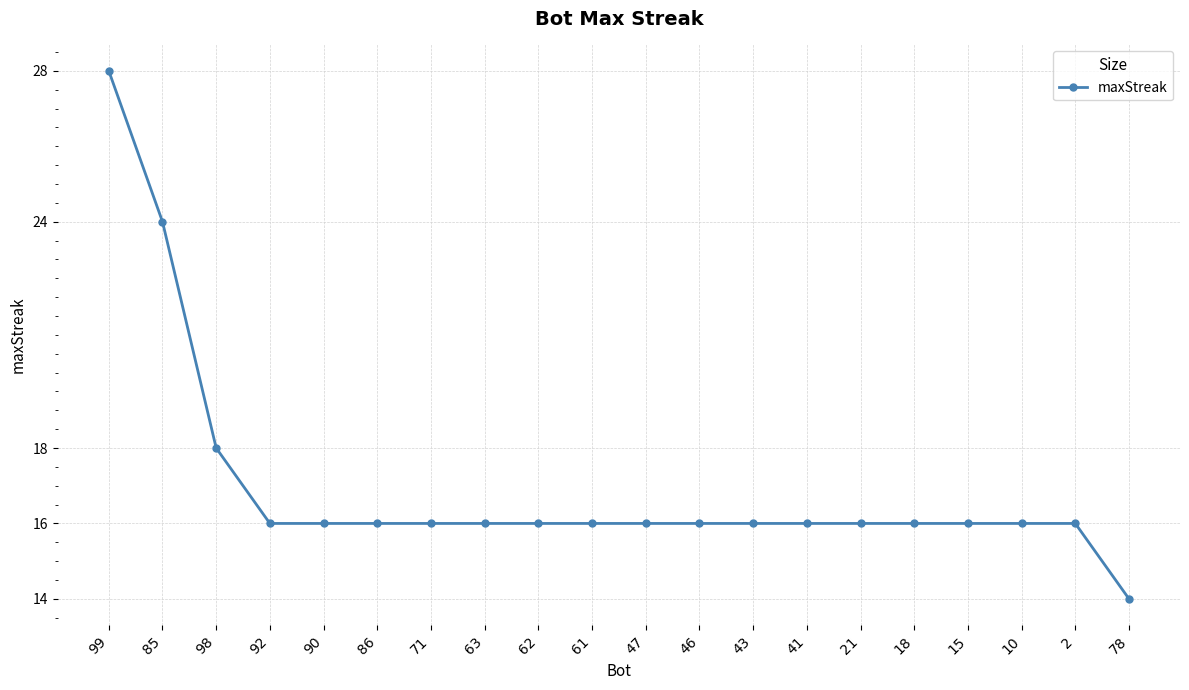

What is the smallest value displayed?

14